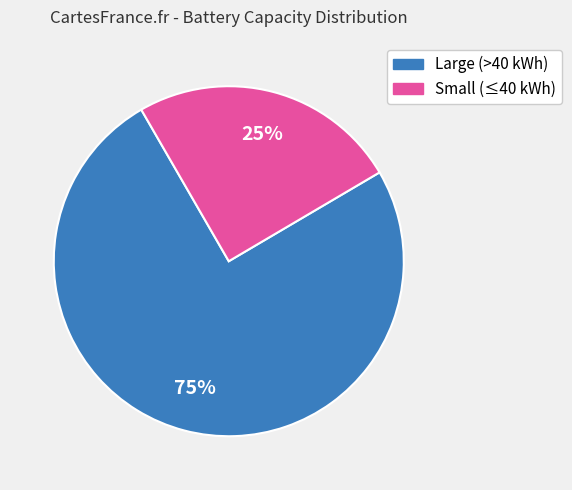

To the nearest percent, what is the difference between the largest and smallest slice percentages?

50%